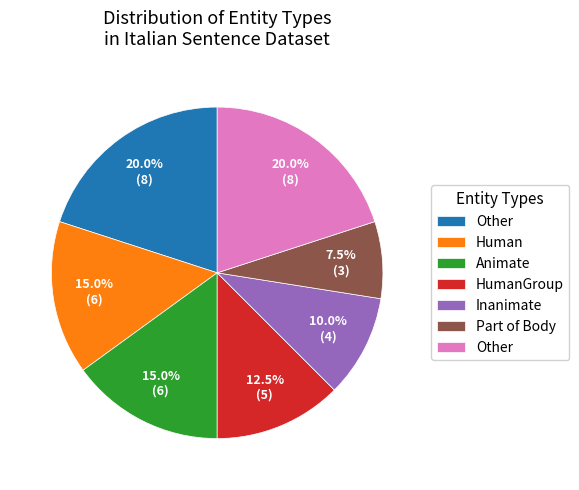

Is there a majority slice in this chart?

No